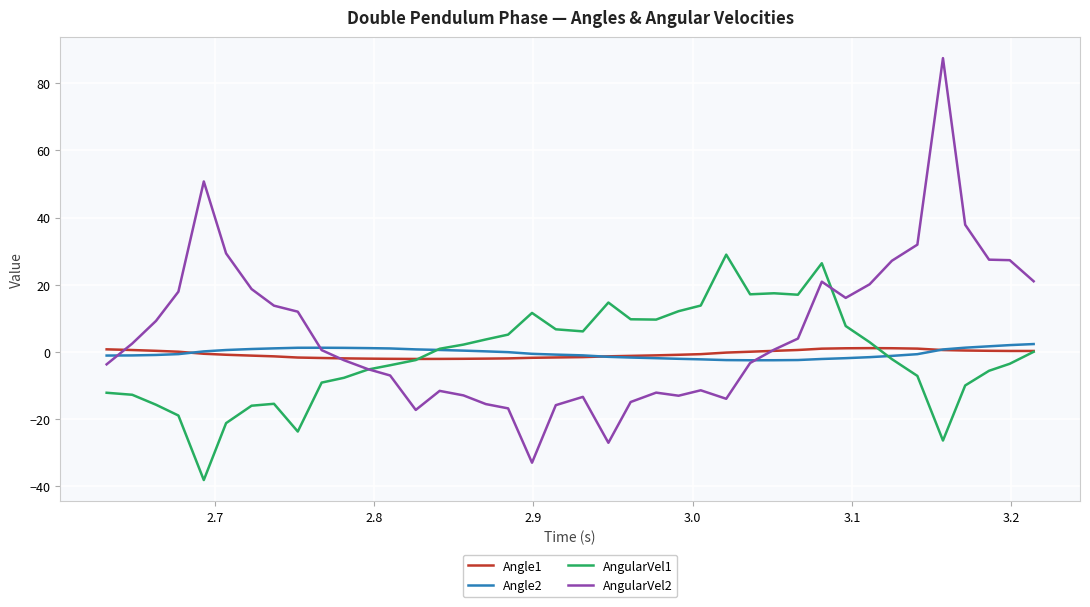

Which series has the widest spread of values?

AngularVel2